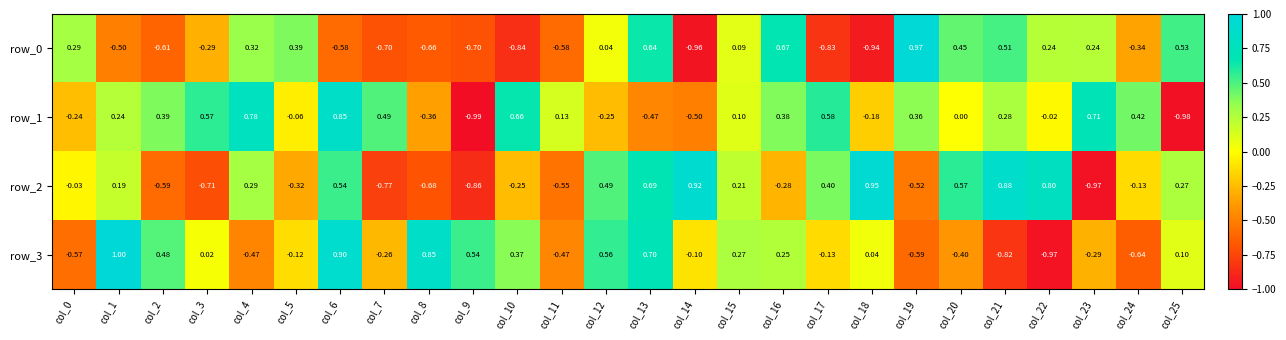

Is the value of row_3 at col_8 greater than the value of row_1 at col_22?

Yes